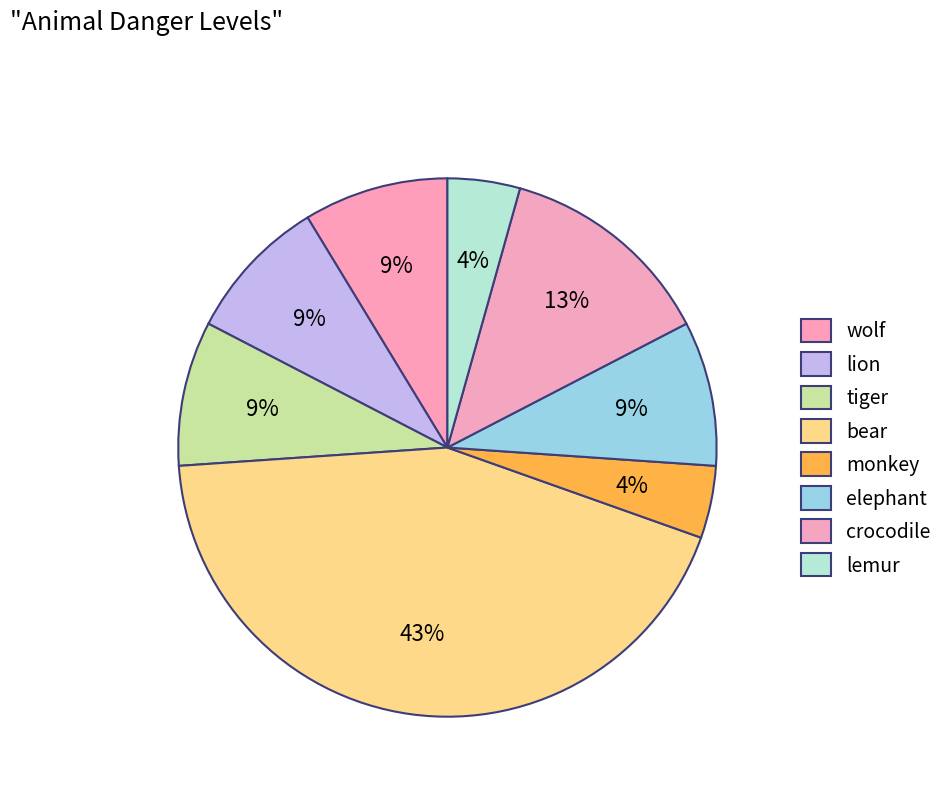

True or false: crocodile accounts for 13% of the total.

True